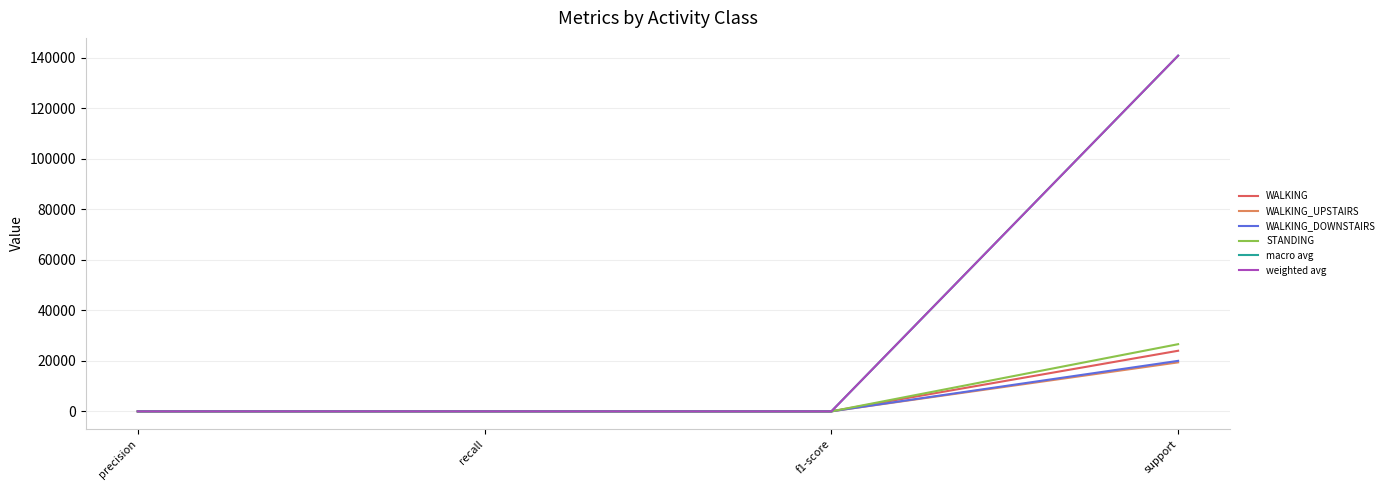

Which series has the widest spread of values?

weighted avg